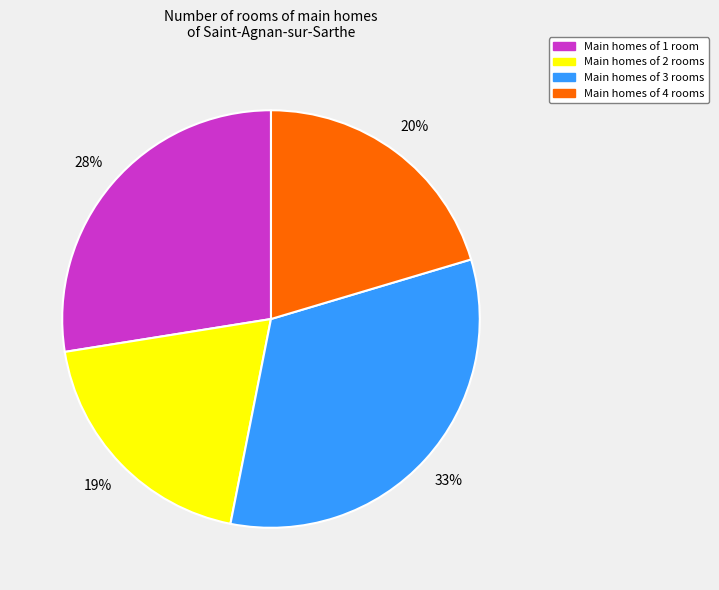

To the nearest percent, what is the average slice percentage?

25%